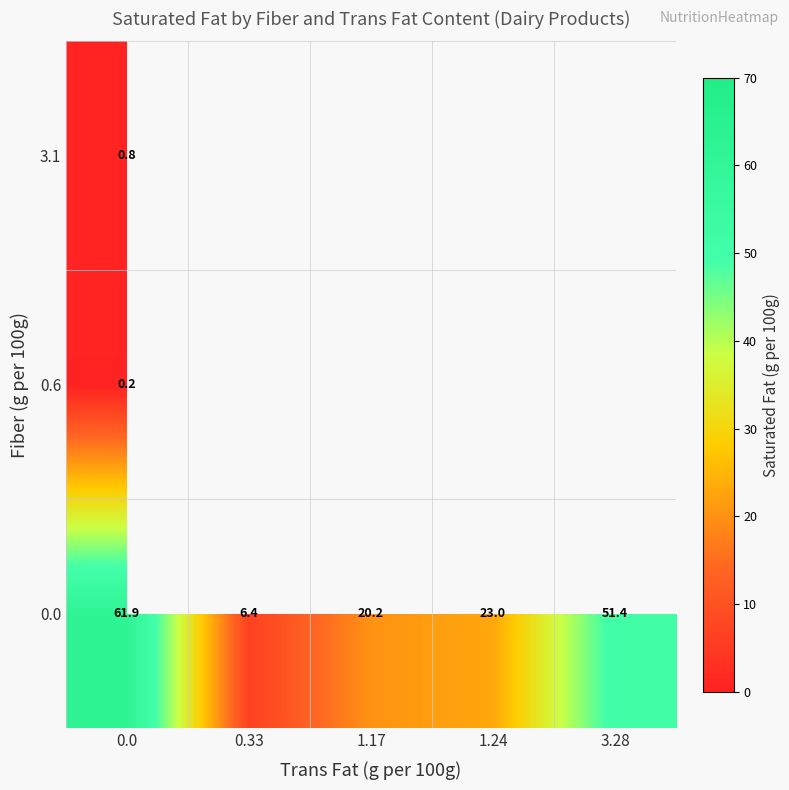

List the labels in order of 0.0 value, largest first.

0.0, 3.28, 1.24, 1.17, 0.33